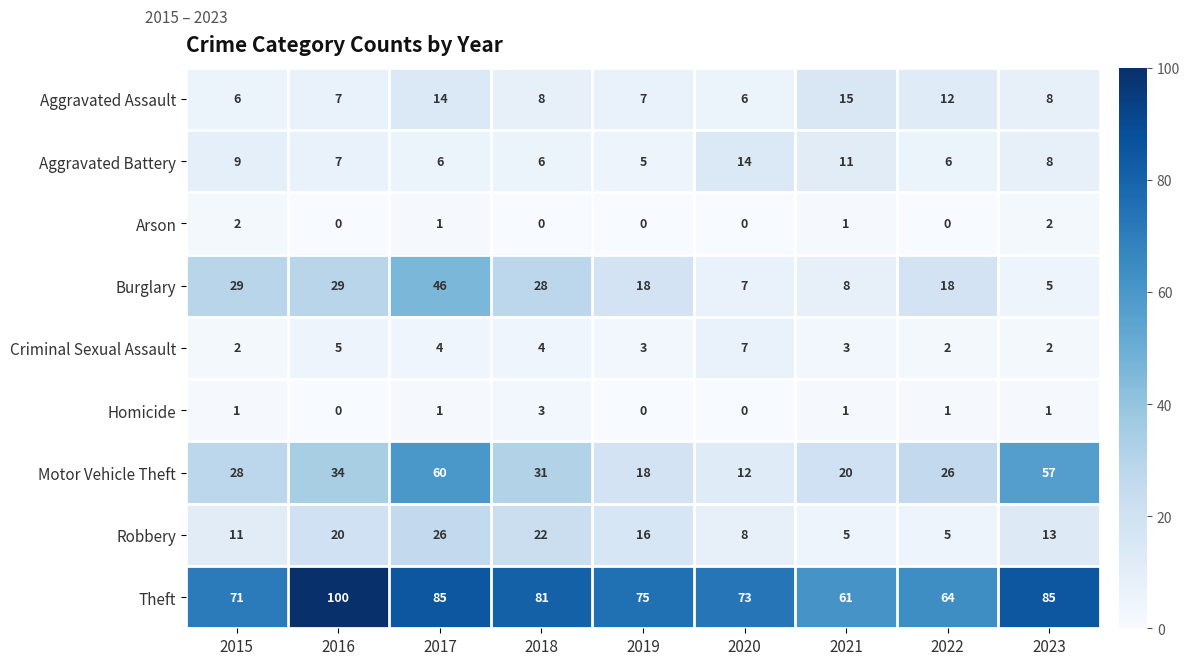

True or false: Aggravated Assault has a value of 8 at 2018.

True